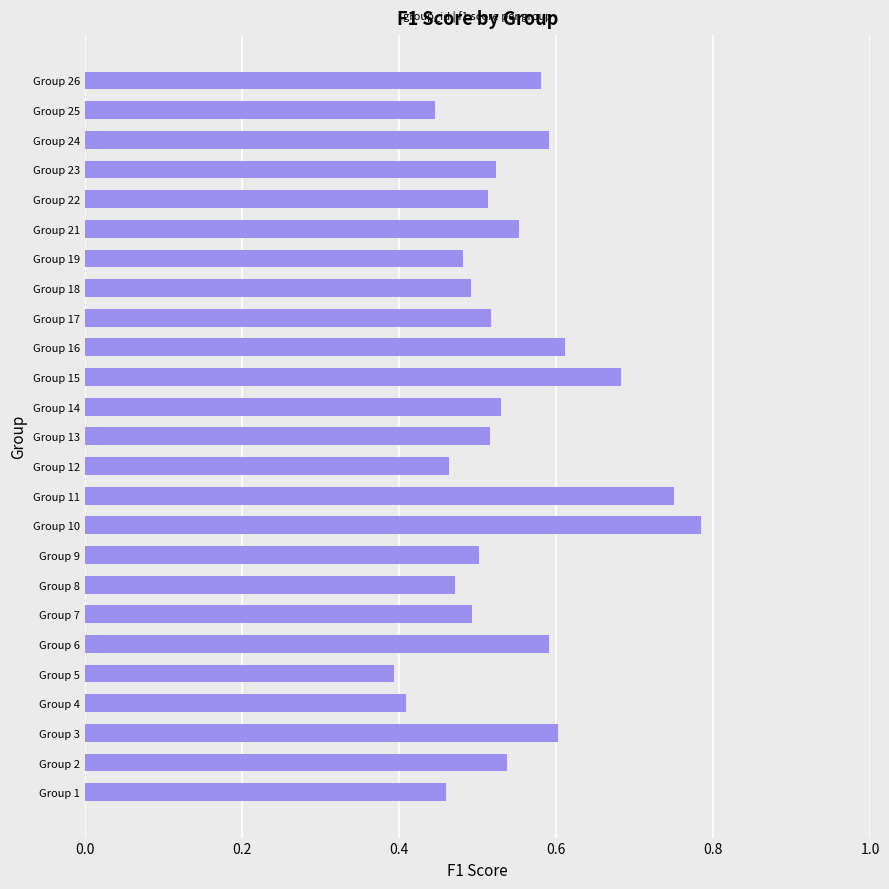

At which category does the chart reach its peak across all series?

Group 10